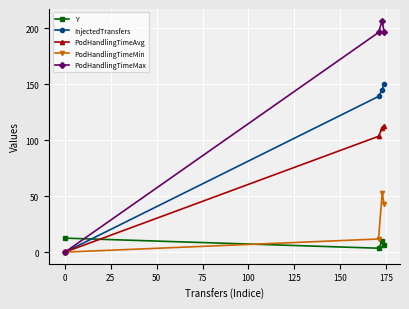

Rank the series by their maximum value, from highest to lowest.

PodHandlingTimeMax, InjectedTransfers, PodHandlingTimeAvg, PodHandlingTimeMin, Y